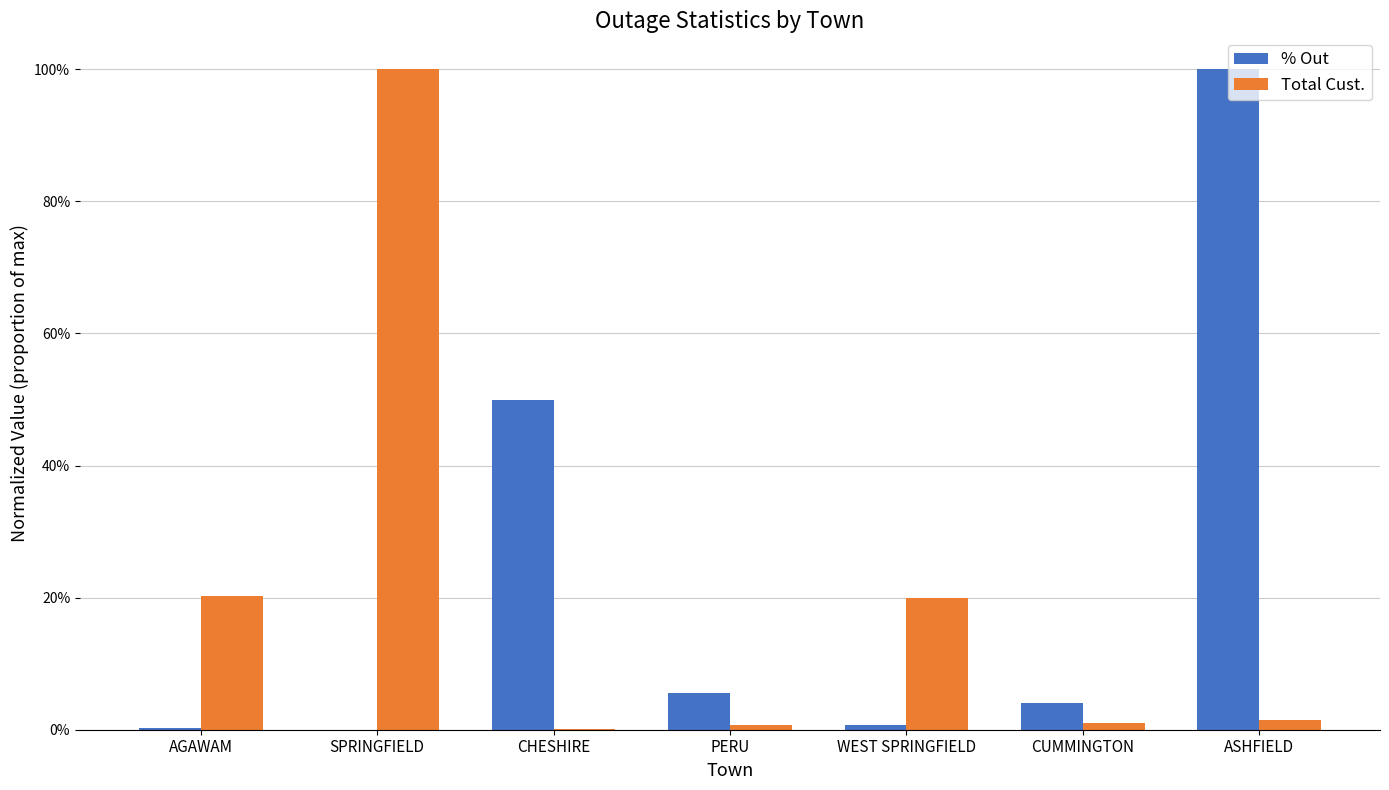

Is it true that % Out equals 0.1 at PERU?

True